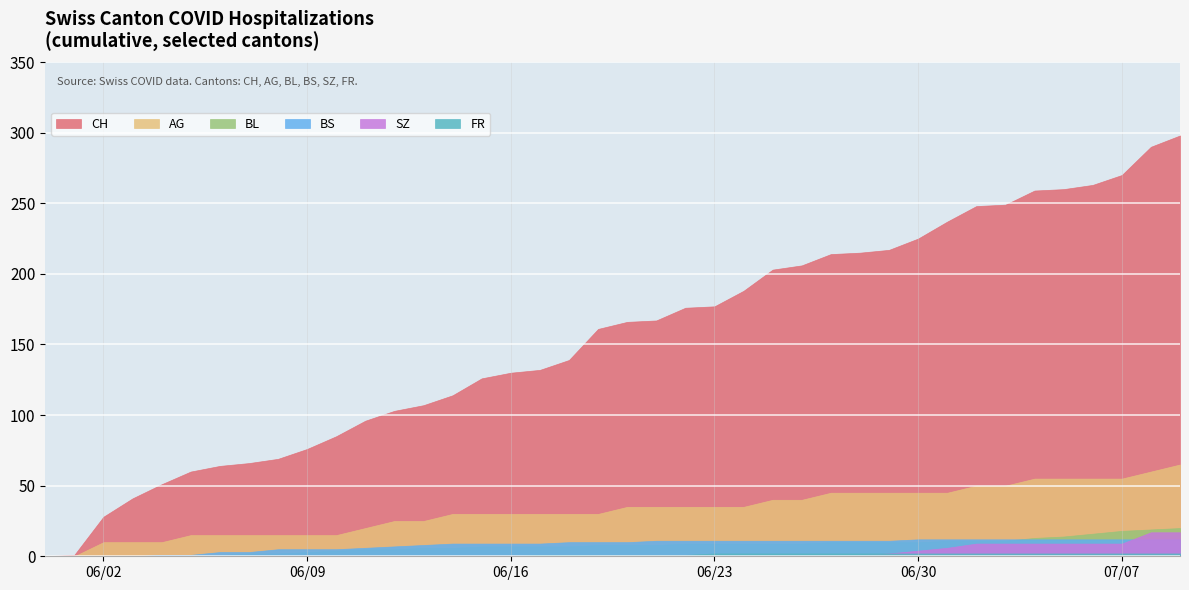

The BL series shows 5 at 2020-06-12. True or false?

True